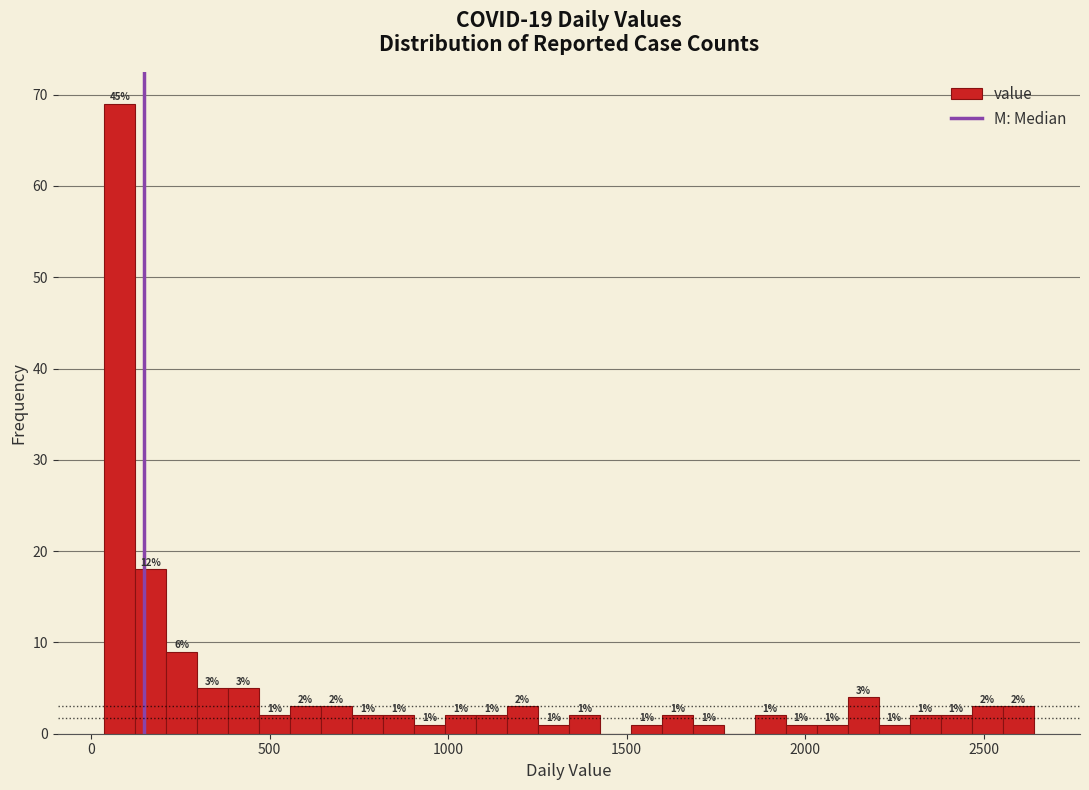

Read against the x-axis, roughly where is the centre of the tallest bar?

100